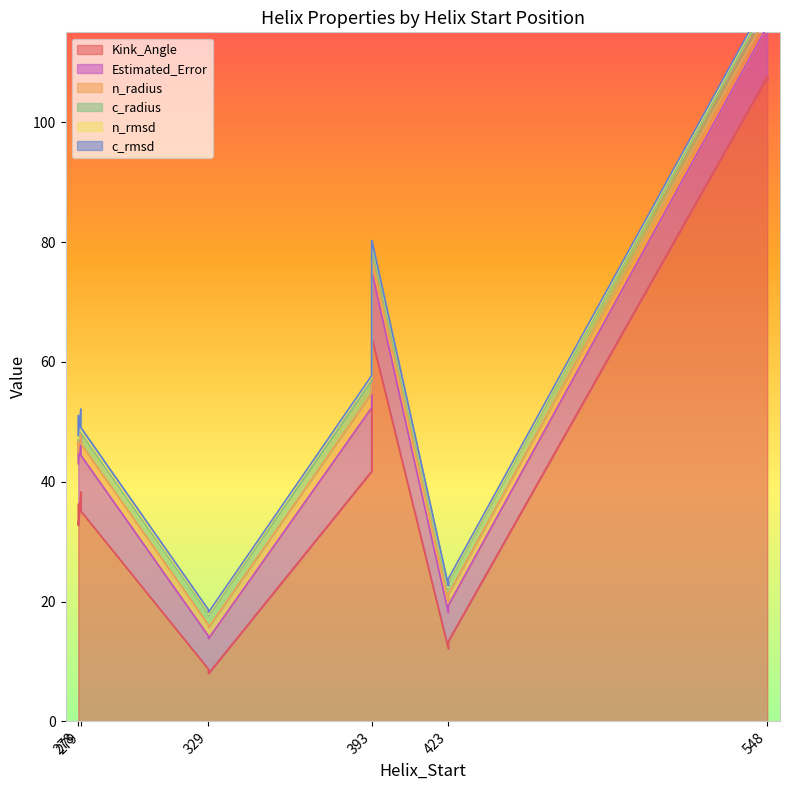

Does the chart display data point markers on the line(s)?

No